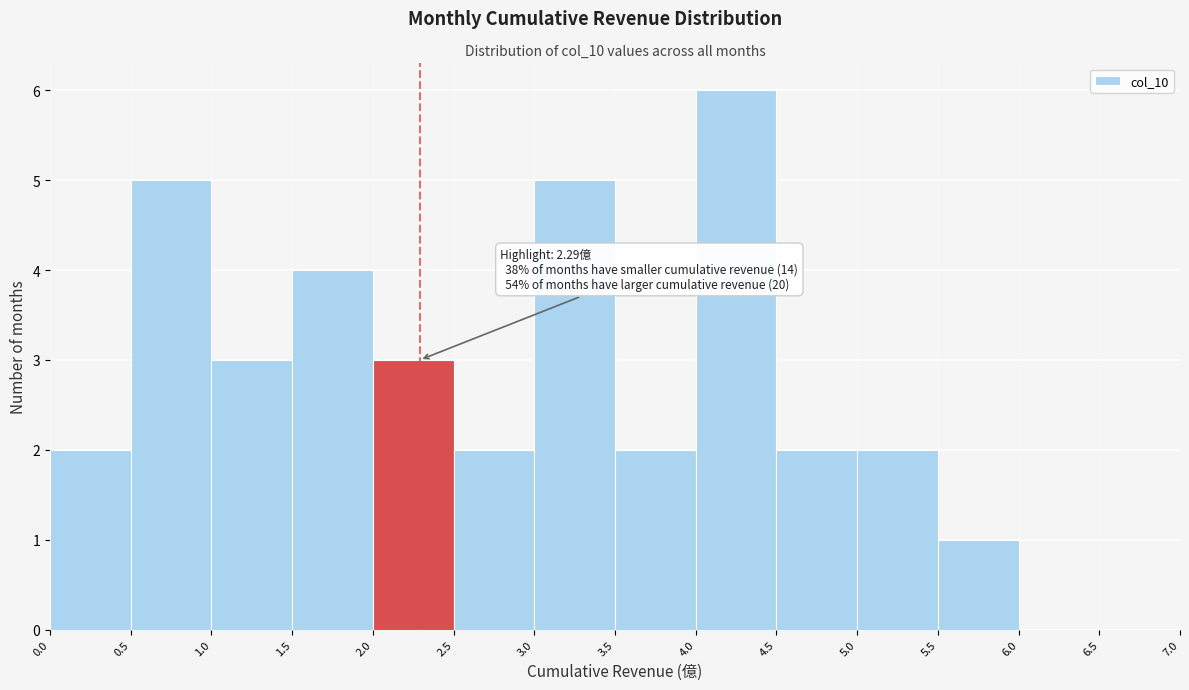

Over which range of the x-axis is the bar tallest?

4.0 to 4.5